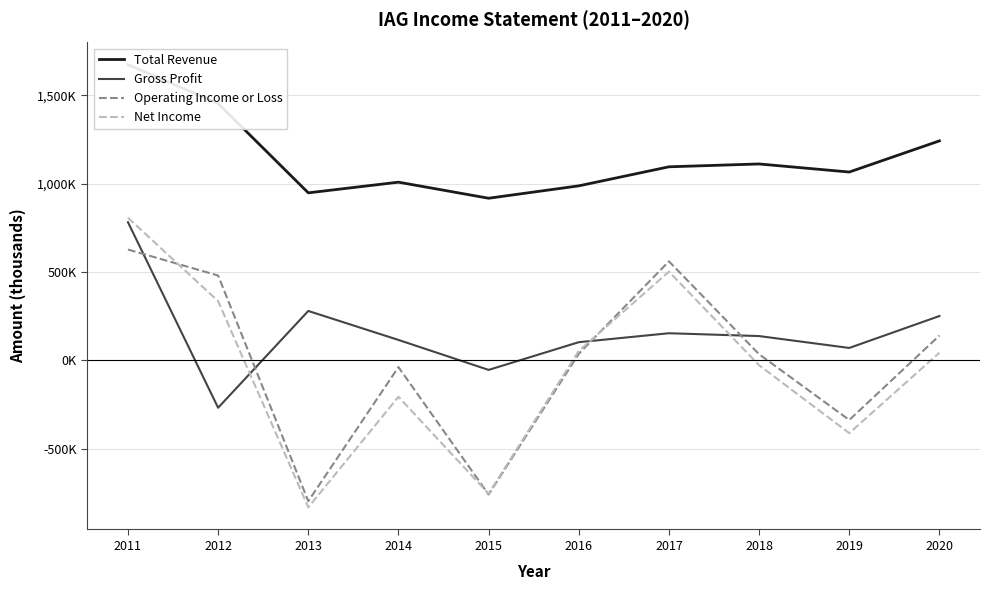

How many lines are shown in the chart?

4